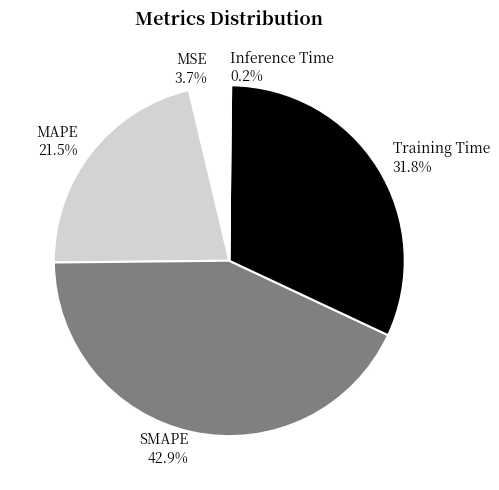

To the nearest percent, what percentage of the pie is Training Time?

32%